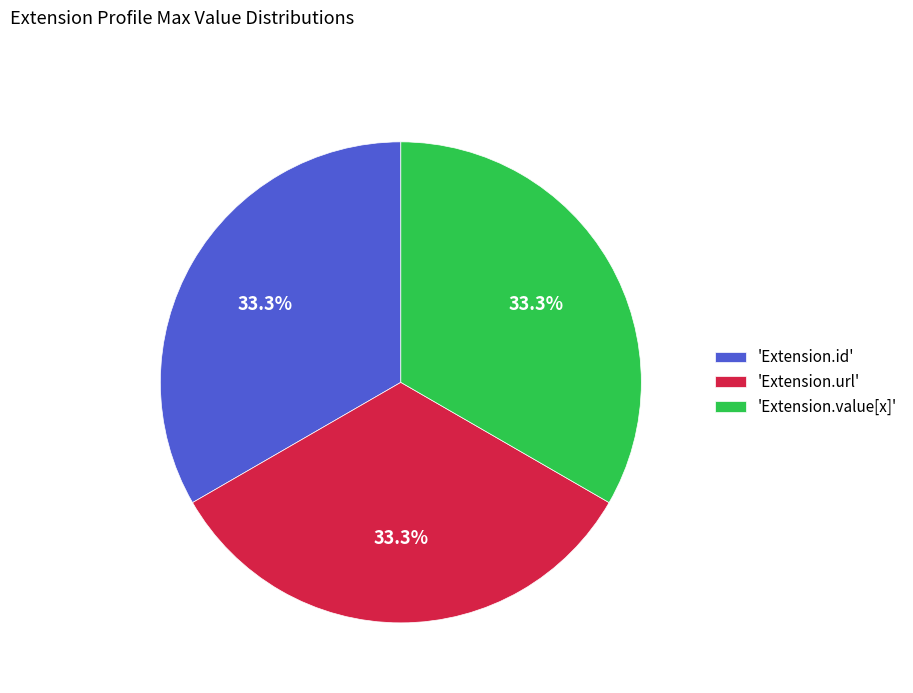

How many slices are in this pie chart?

3